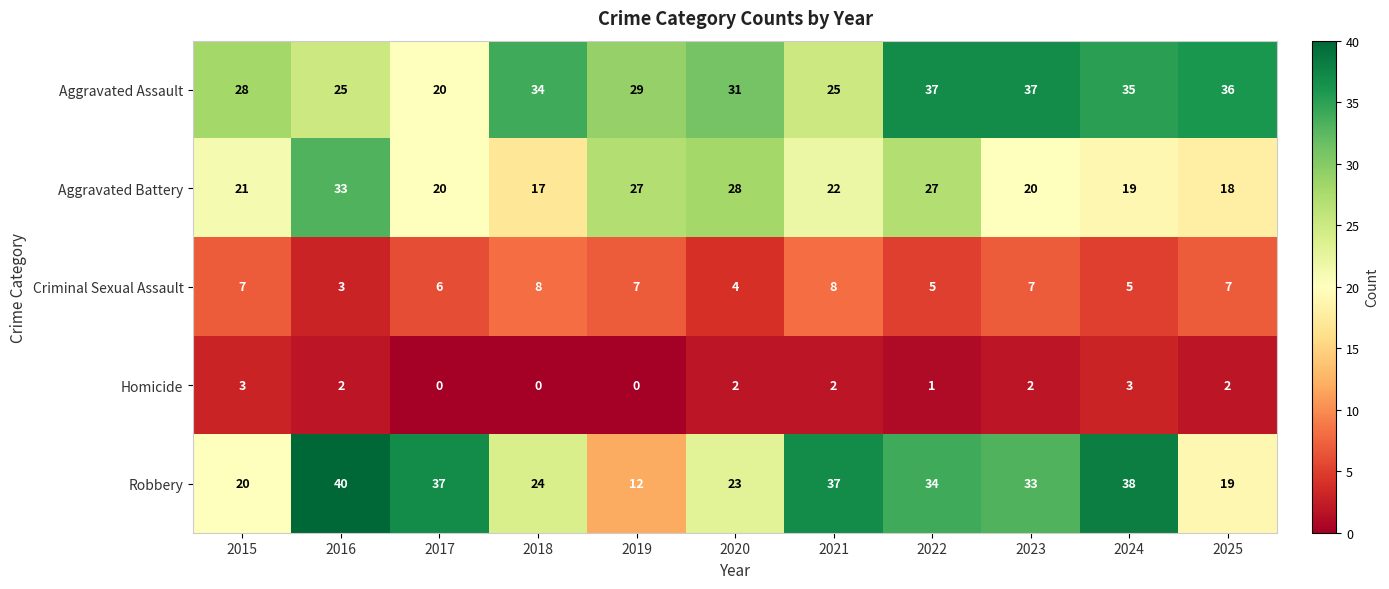

What is the difference between the second highest and second lowest values in the Aggravated Assault series?

12